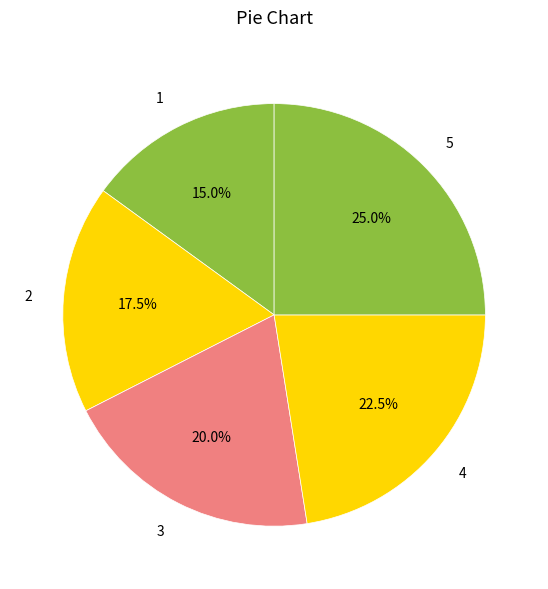

Approximately how many times larger is the value at 4 compared to 1?

1.5